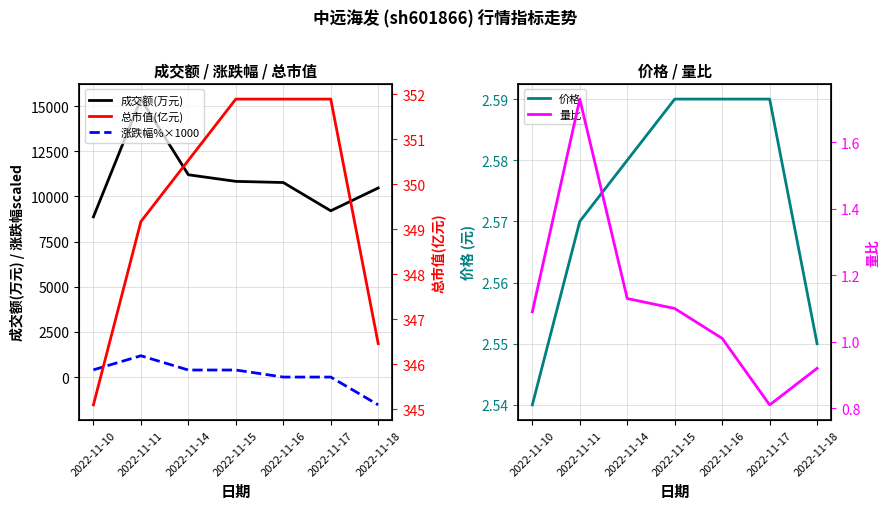

What are all the series names shown in the legend?

成交额(万元), 涨跌幅%×1000, 价格, 总市值(亿元), 量比